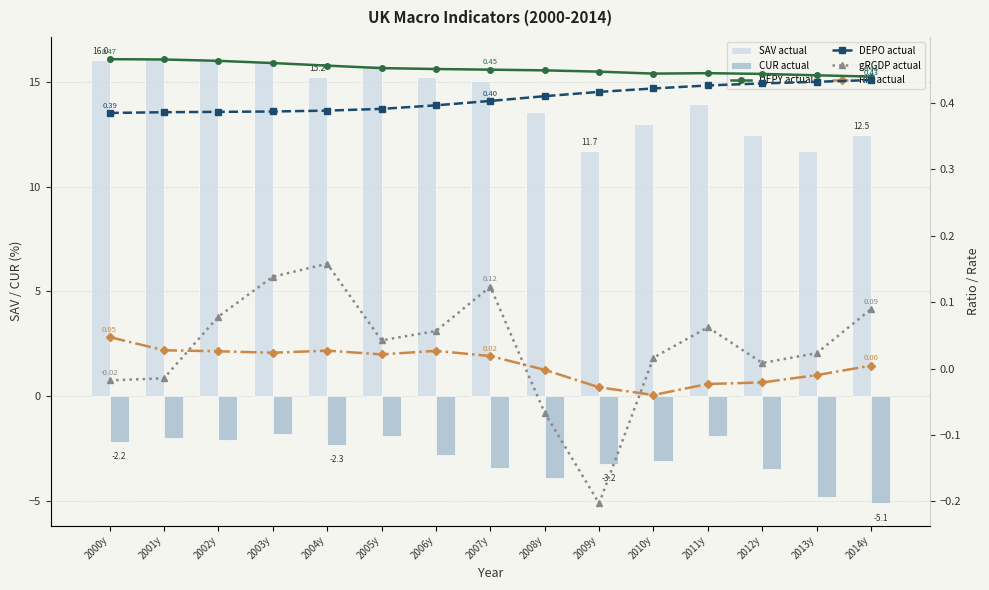

What are all the series names shown in the legend?

SAV actual, CUR actual, DEPY actual, DEPO actual, gRGDP actual, RIR actual